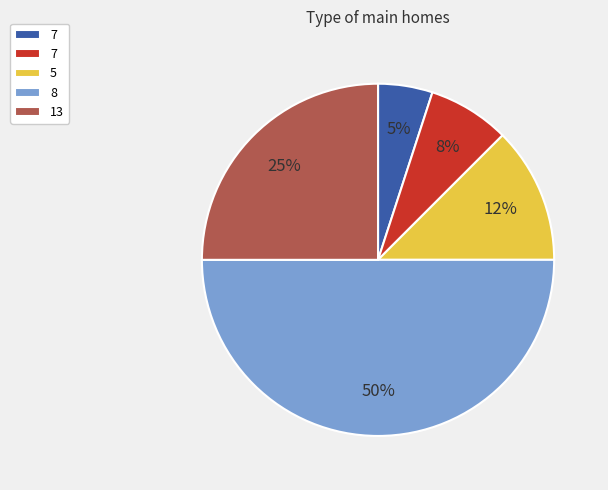

To the nearest percent, what is the difference between the largest and smallest slice percentages?

45%